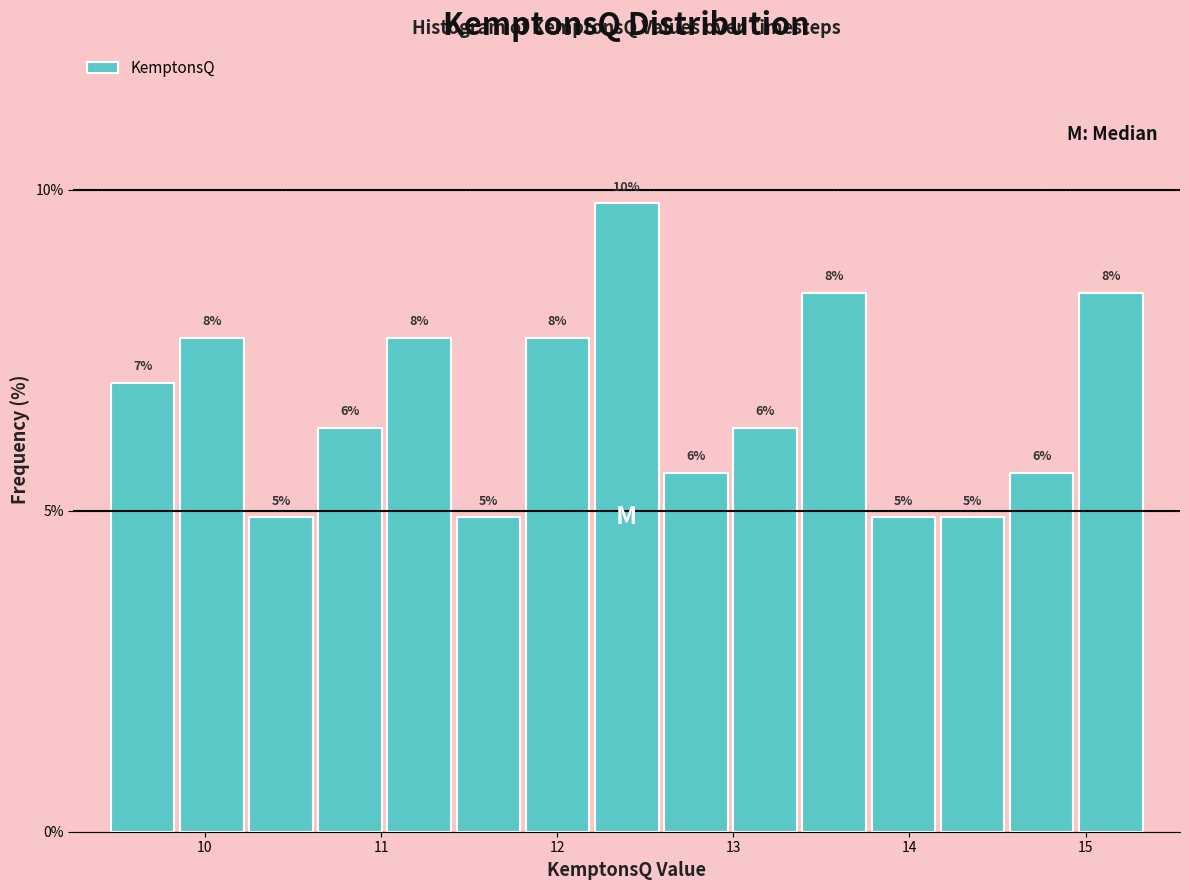

Around what value on the x-axis is the tallest bar? Give the approximate position of its centre, as read against the axis.

12.4